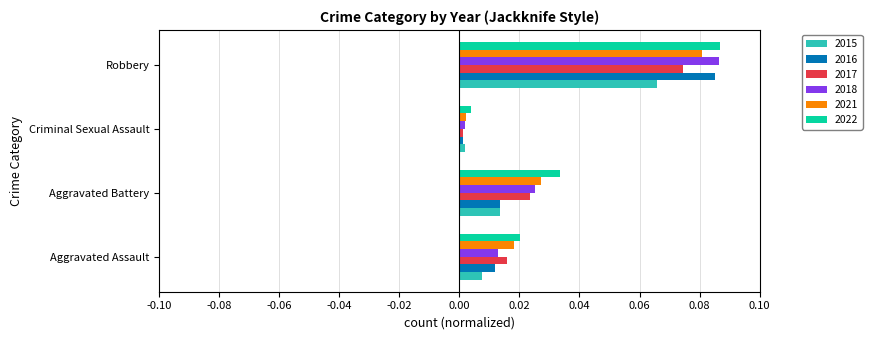

How many series are shown in this chart?

6